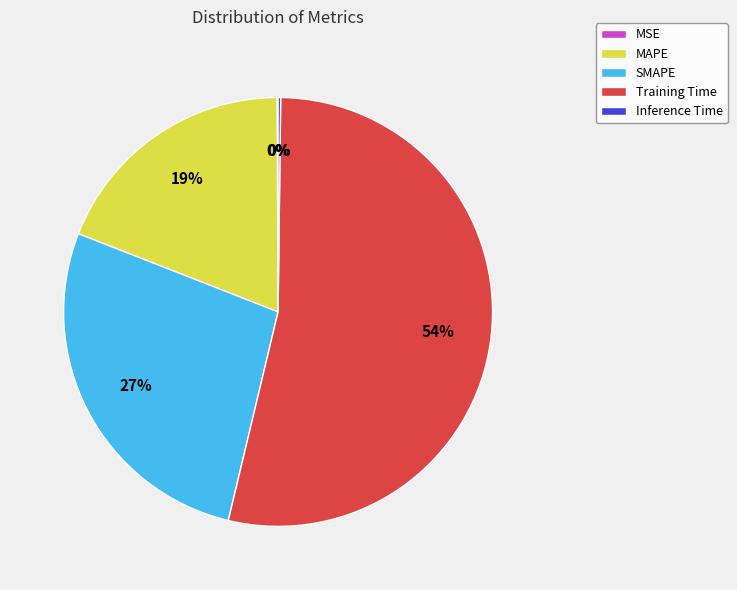

To the nearest percent, what percentage of the pie is MAPE?

19%